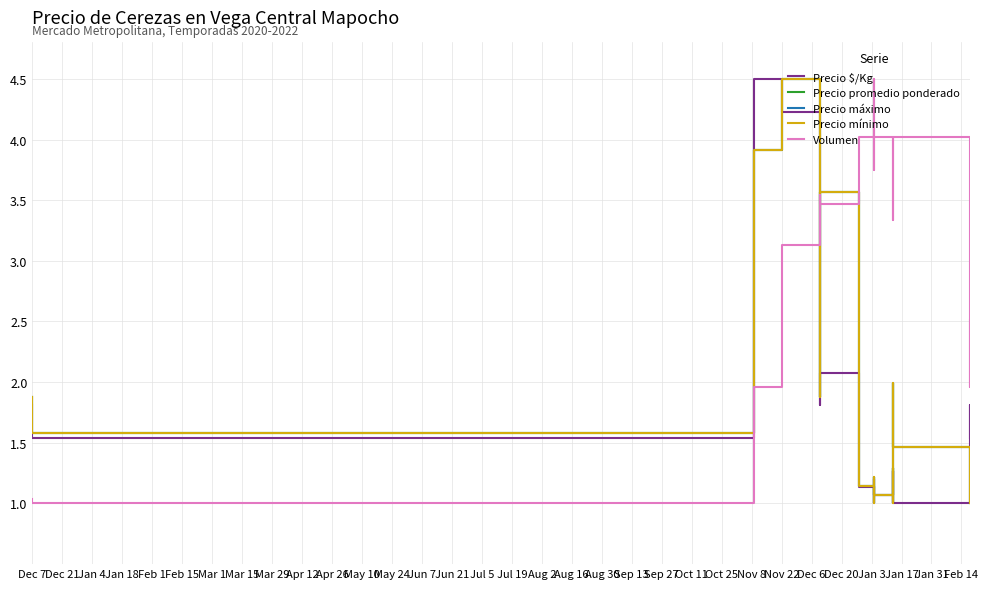

The value of Precio $/Kg at May 24 is 0.8. True or false?

False